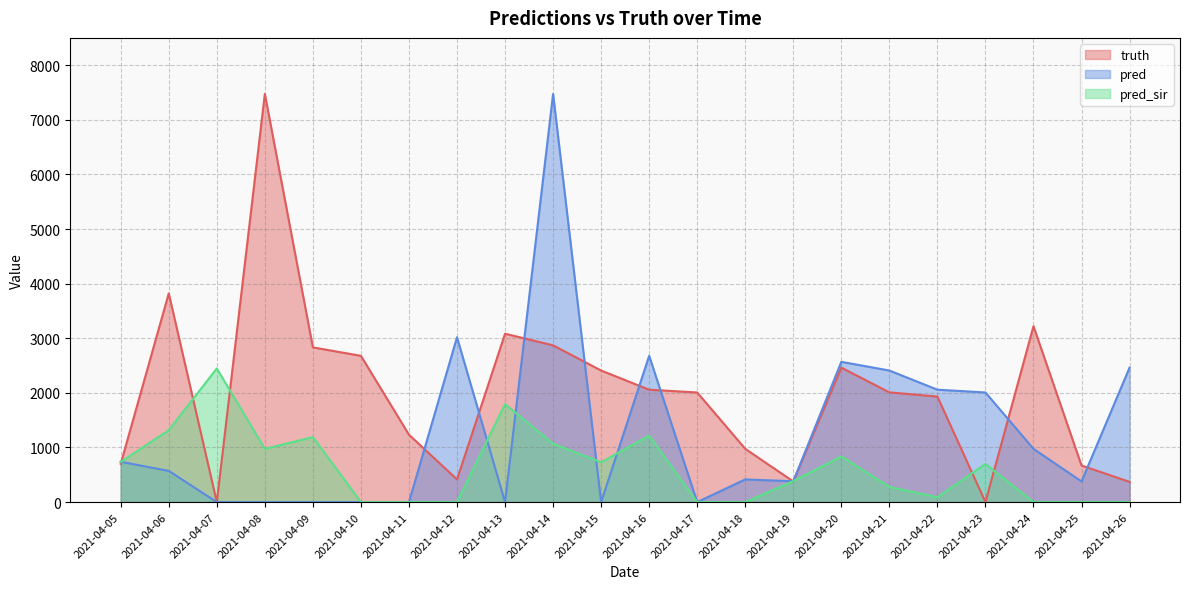

Which has a higher value, 2021-04-19 or 2021-04-26?

2021-04-19